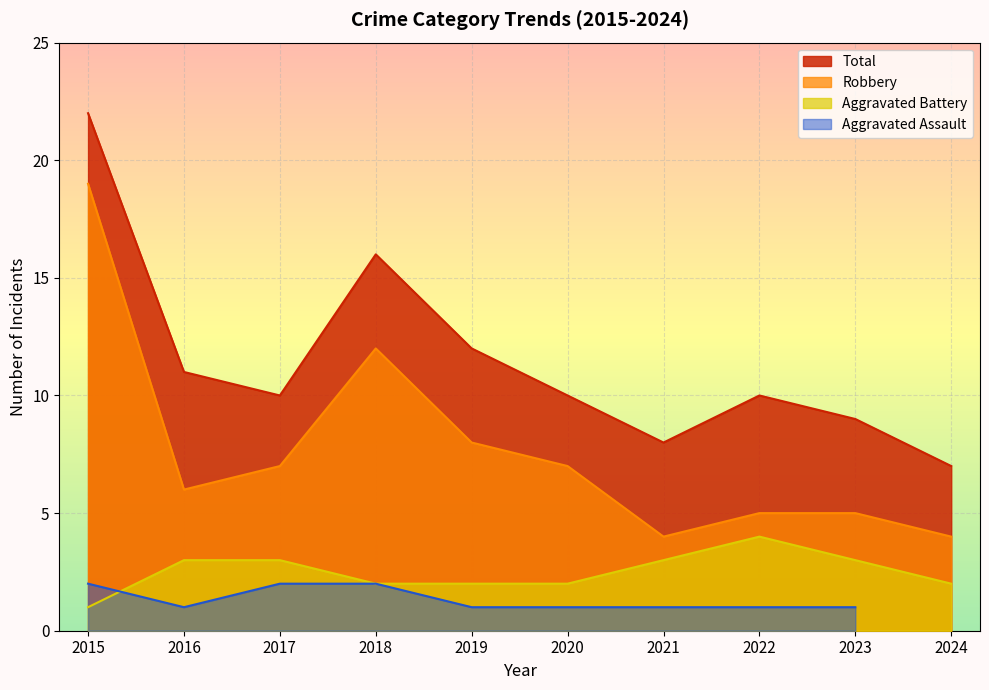

What is the value of the Aggravated Battery point at the 9th from the left?

3